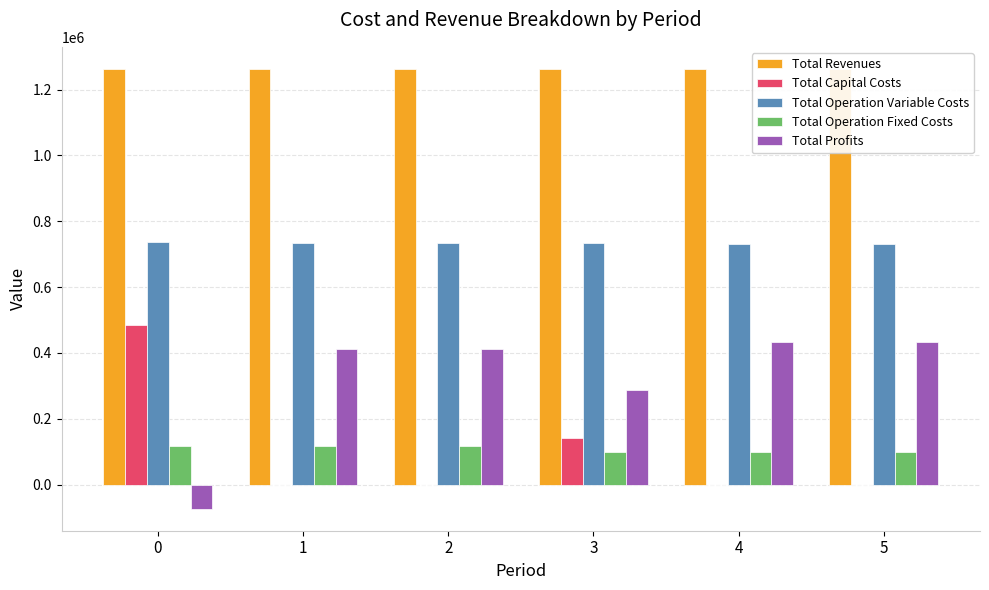

What is the sum of the Total Operation Fixed Costs values at 0 and 5?

215670.3